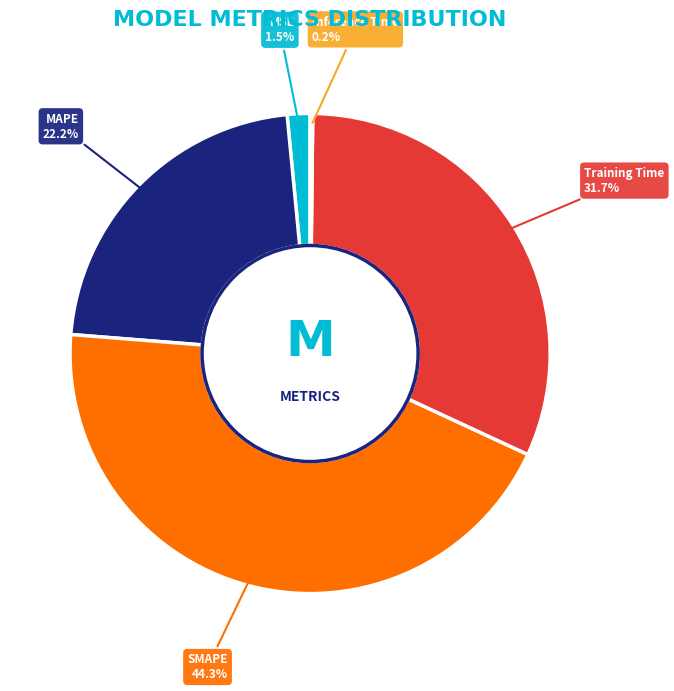

Do Training Time and SMAPE together represent more than half of the pie?

Yes